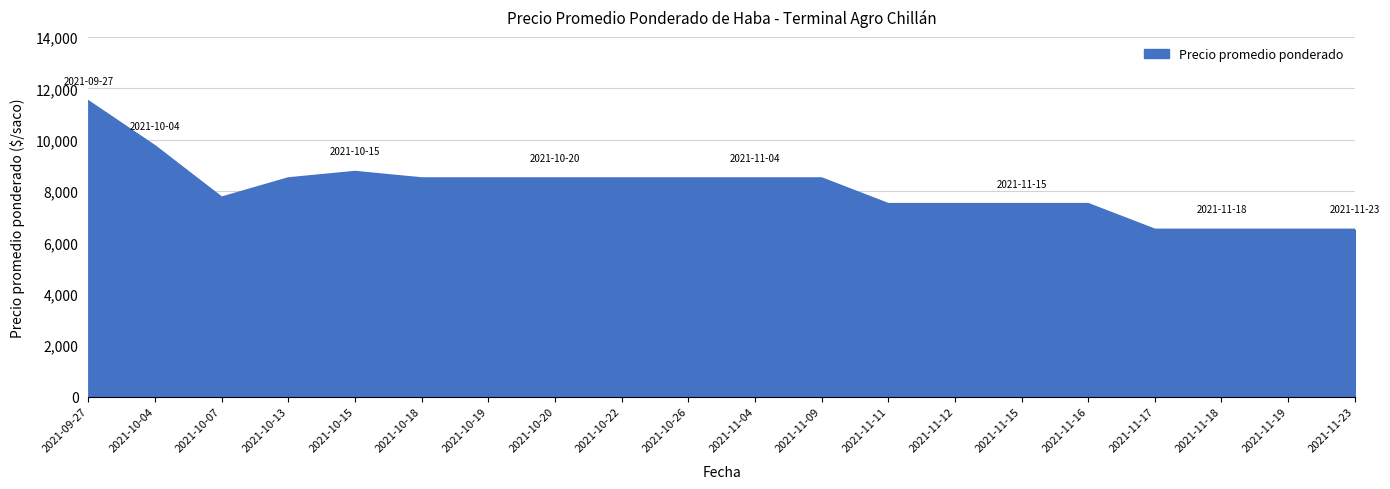

Between 2021-11-18 and 2021-09-27, which is larger?

2021-09-27